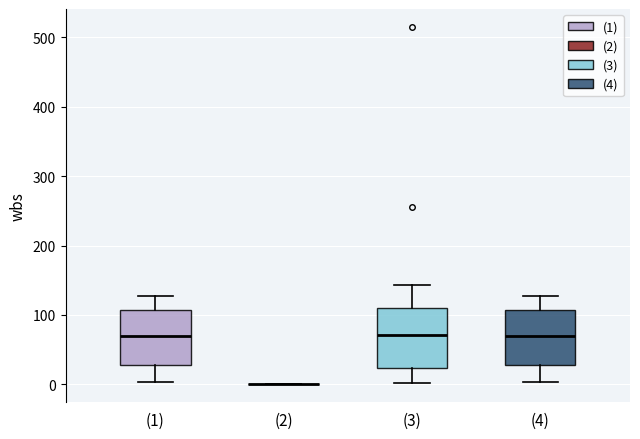

Reading left to right, transcribe this box plot: for each box, give where its median line is, the range the box spans, and where its two whiskers end, as read against the y-axis. The values are not printed on the chart, so give them approximately, as read against the axis.

(1): median 70, box 30 to 110, whiskers 0 to 130
(2): box collapsed to a line at 0, whiskers 0 to 0
(3): median 70, box 20 to 110, whiskers 0 to 140
(4): median 70, box 30 to 110, whiskers 0 to 130